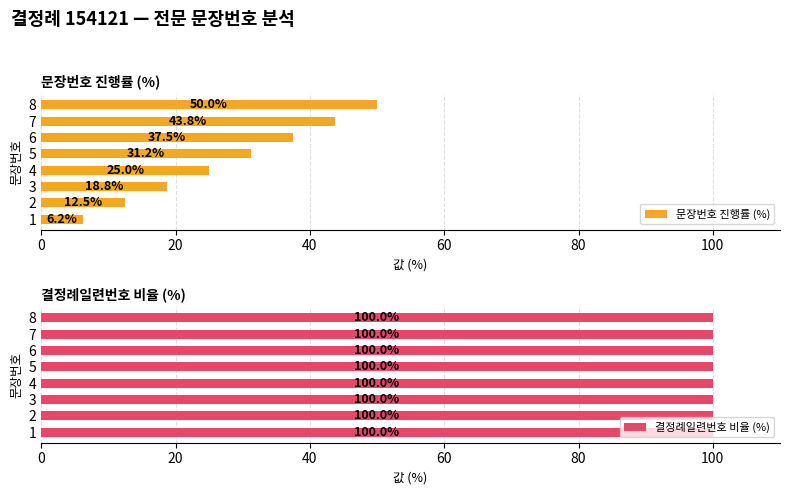

What is the average value of the 문장번호 진행률 (%) series?

28.1